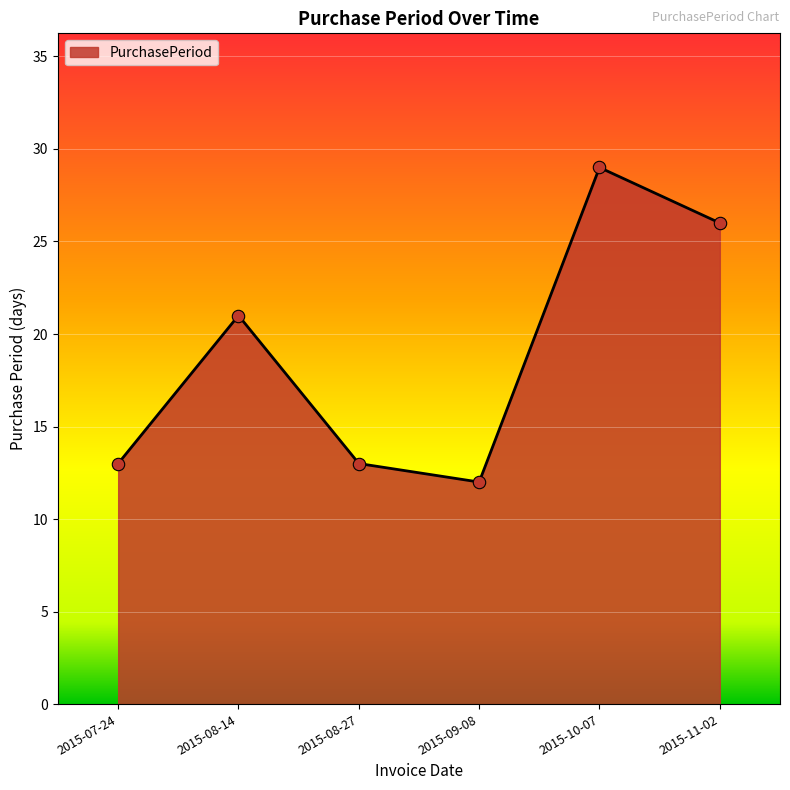

What is the ratio of the value at 2015-07-24 to the value at 2015-08-14?

0.6